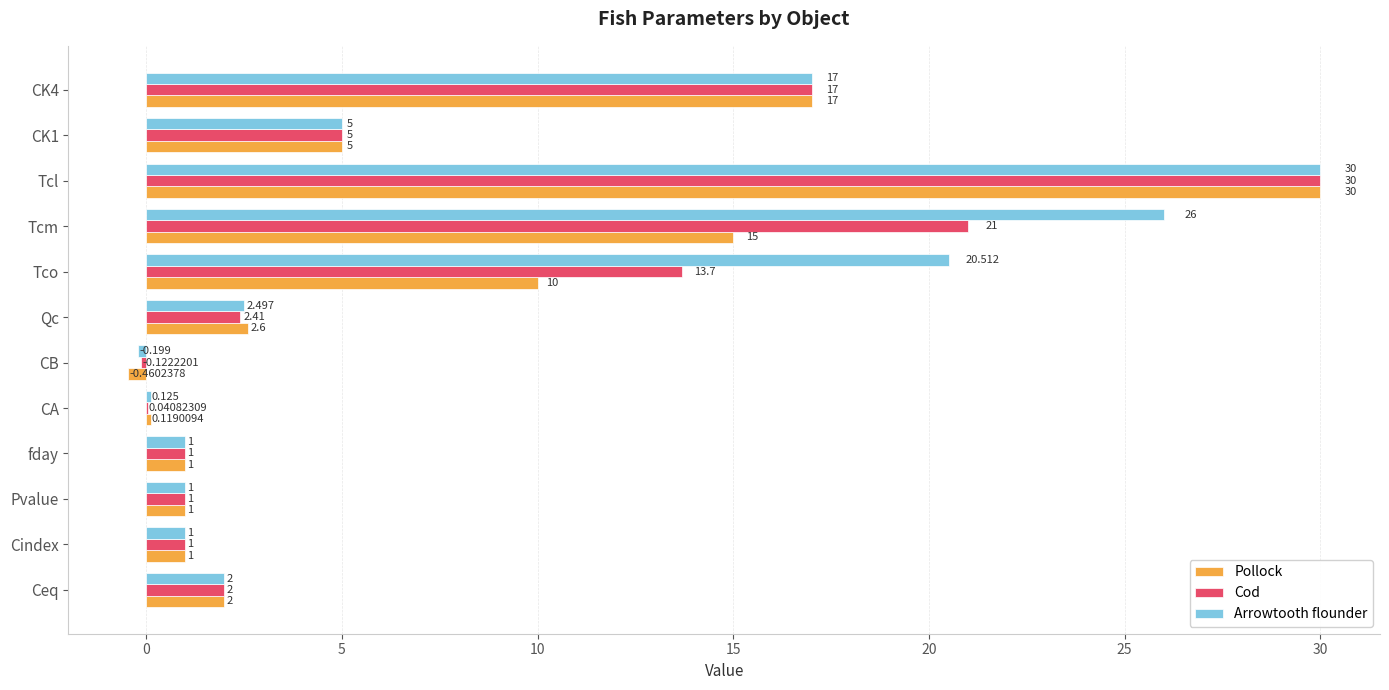

Between Cindex and Tcm, which series saw the biggest shift?

Arrowtooth flounder